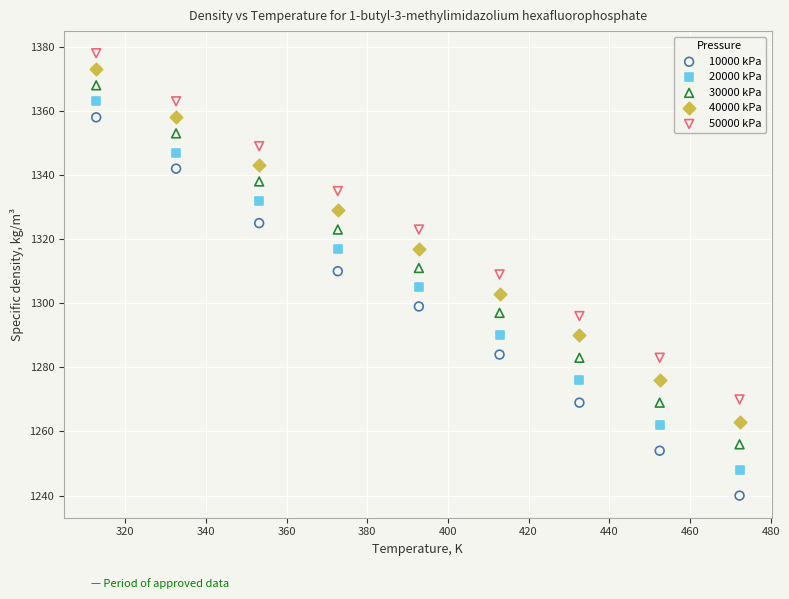

Which series reaches the maximum Y coordinate?

50000 kPa